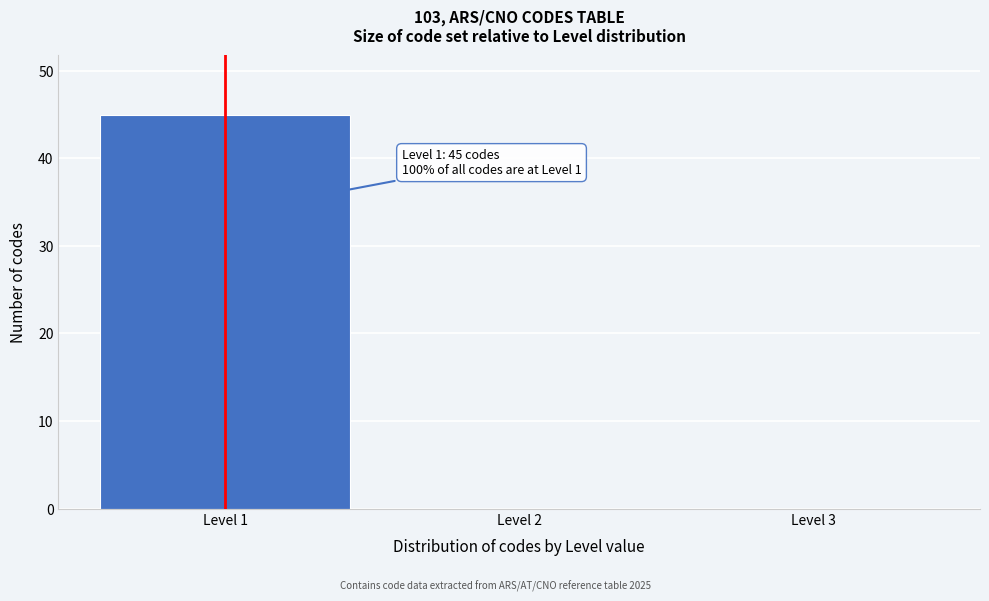

Which range on the x-axis has the tallest bar?

0.5 to 1.5